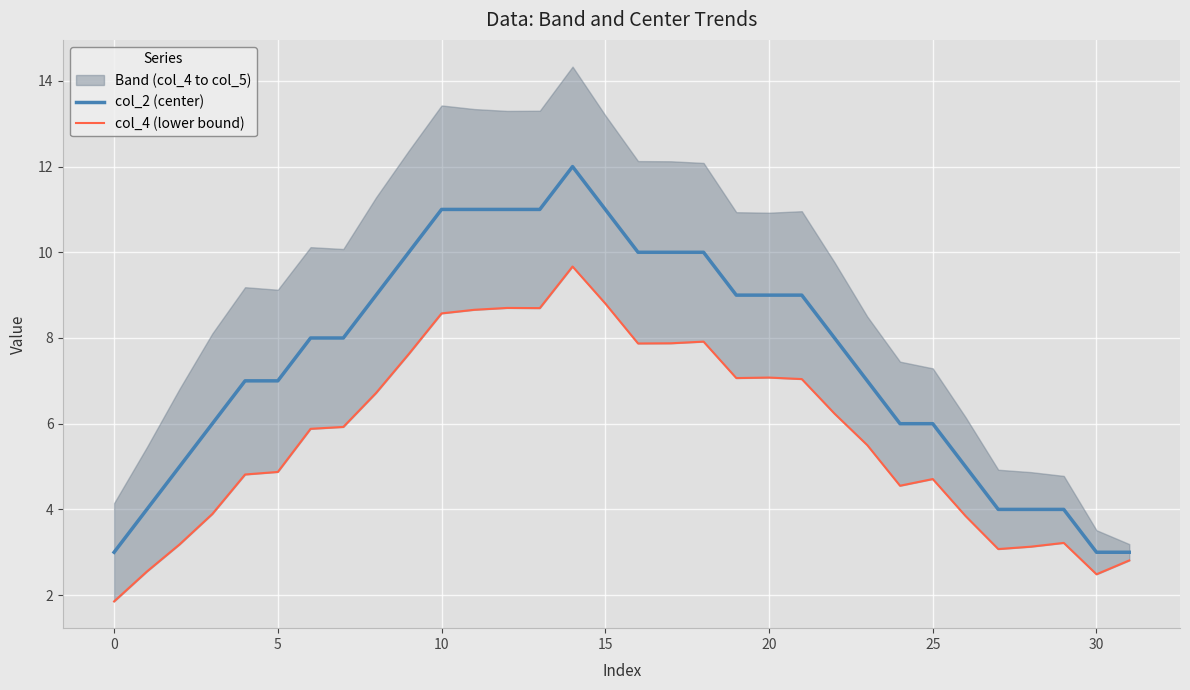

What is the spread (max minus min) of values at 31?

0.2